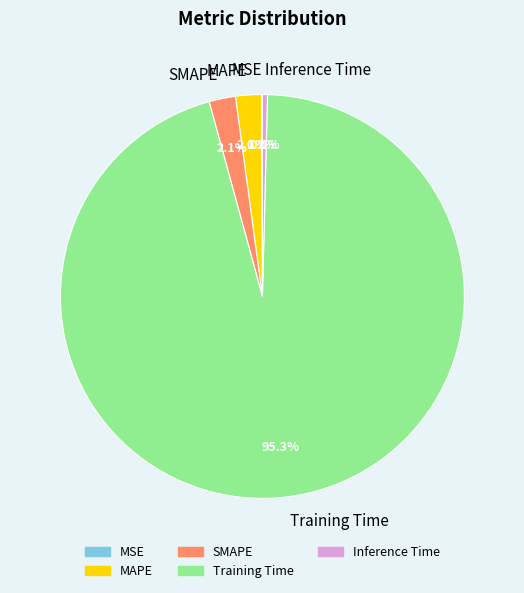

Is there any slice that represents more than half of the pie?

Yes